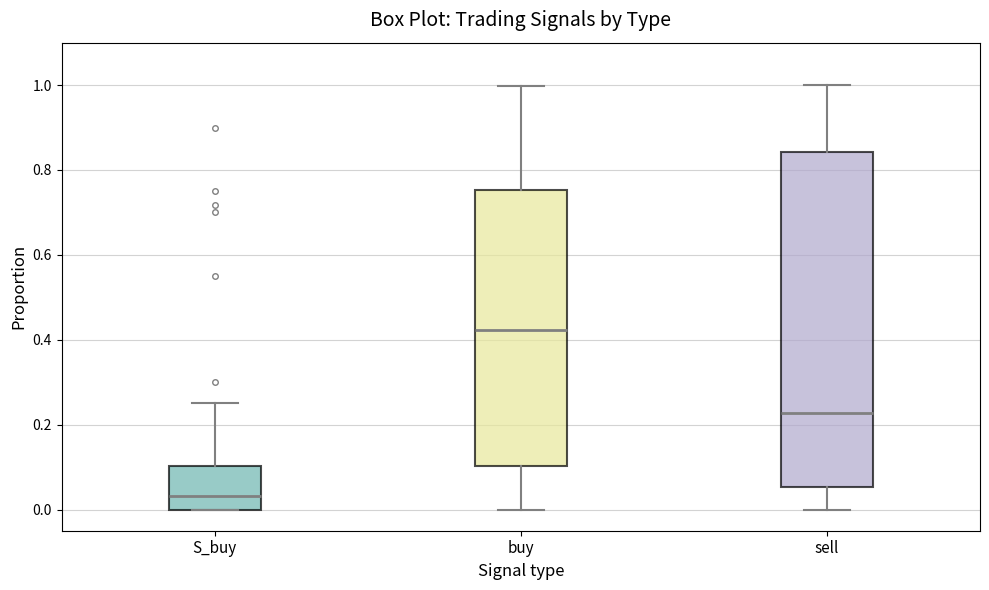

Comparing the boxes themselves (not the whiskers), which one is the tallest?

sell